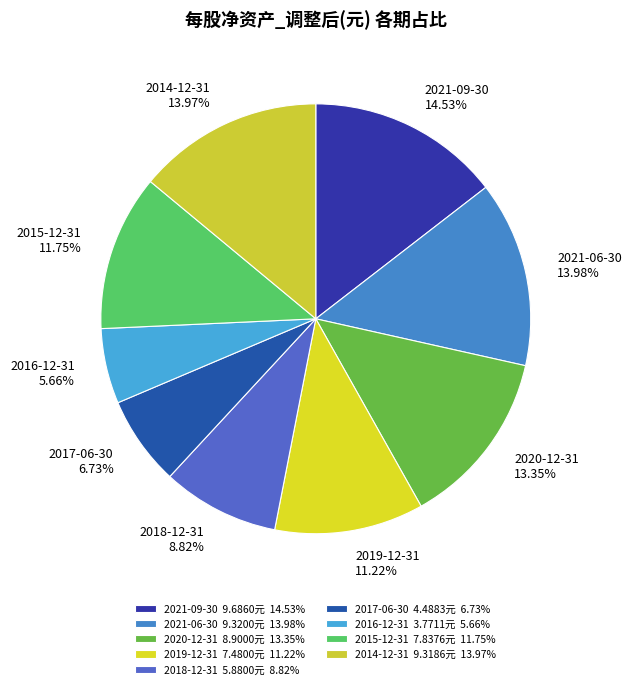

What percentage is NOT represented by 2020-12-31?

86.7%